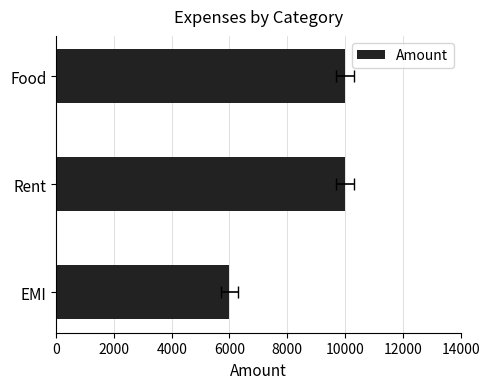

How many values are between 5999 and 10000?

3